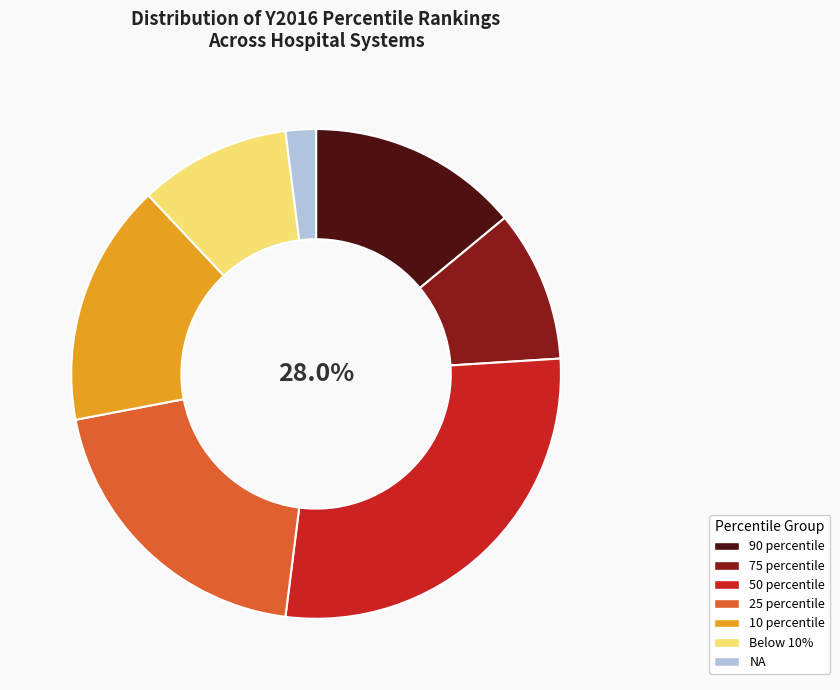

What is the ratio of the value at NA to the value at 90 percentile?

0.1